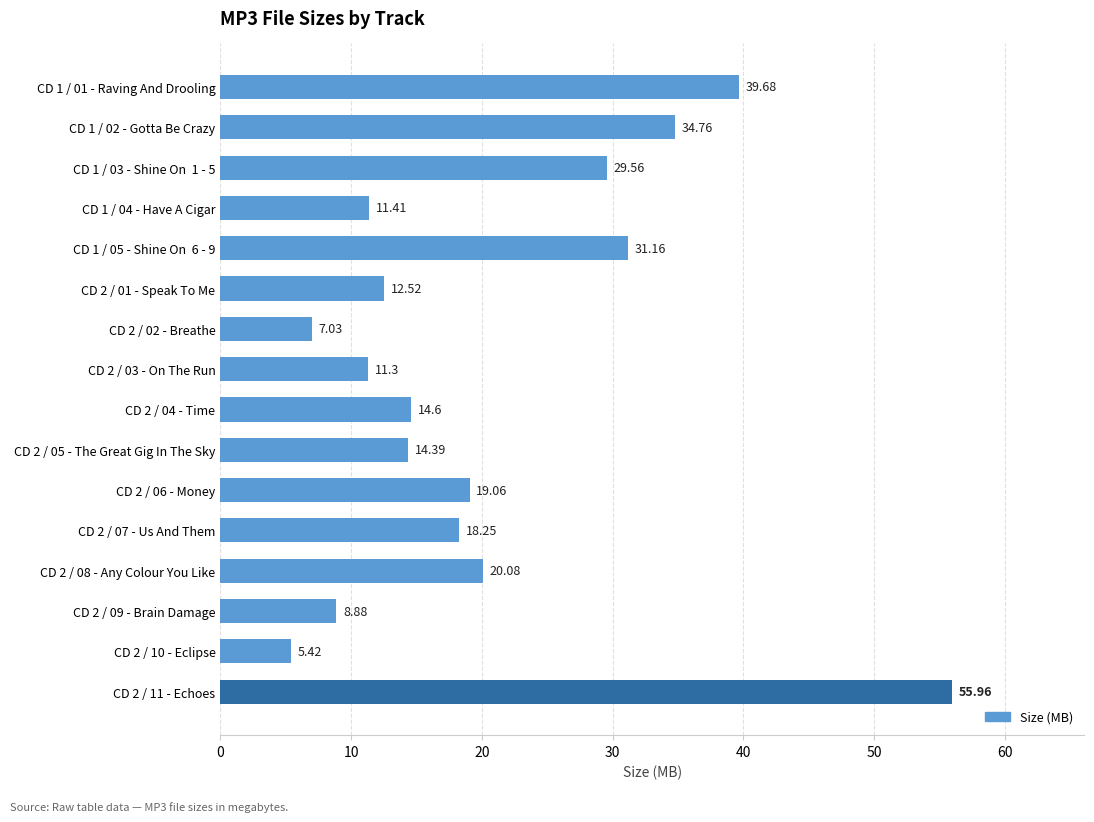

What is the difference between the values at CD 1 / 01 - Raving And Drooling and CD 1 / 03 - Shine On  1 - 5?

10.1